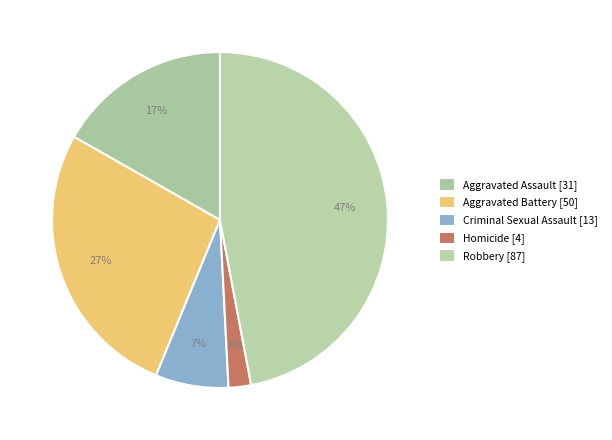

To the nearest percent, what is the combined percentage of Criminal Sexual Assault and Homicide?

9%